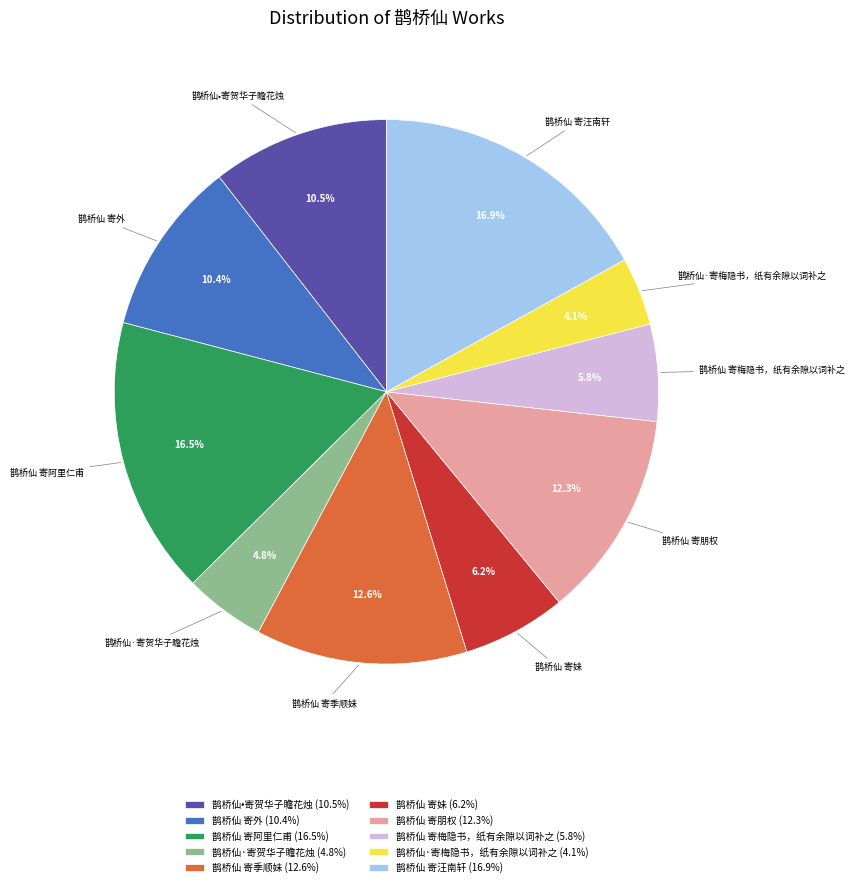

Does any single category account for the majority?

No